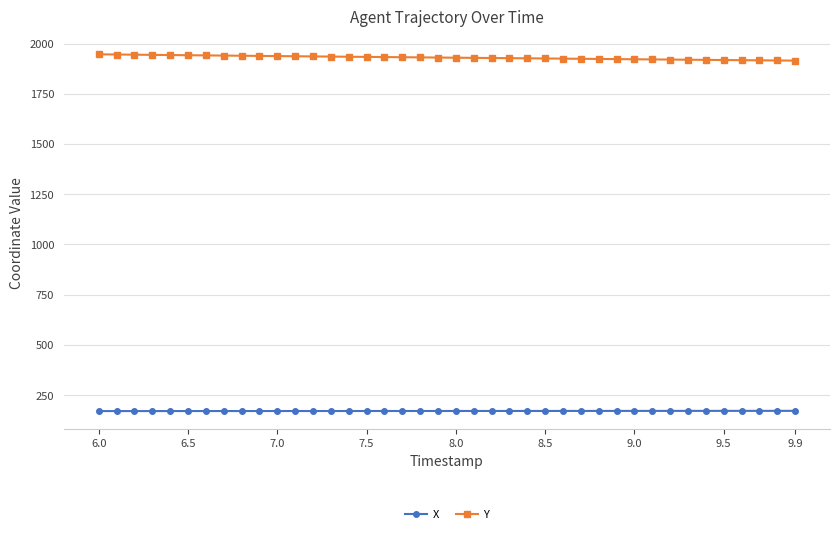

Rank the series by their average value, from highest to lowest.

Y, X